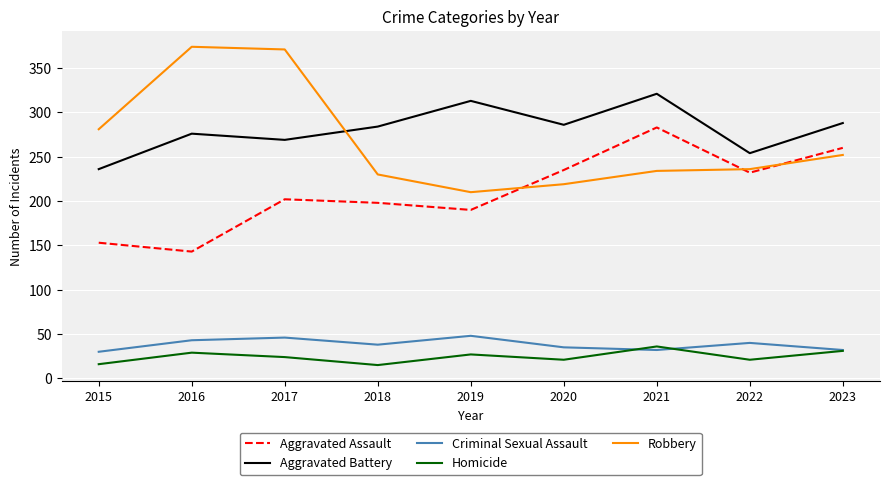

True or false: Aggravated Battery and Homicide cross at least once.

False